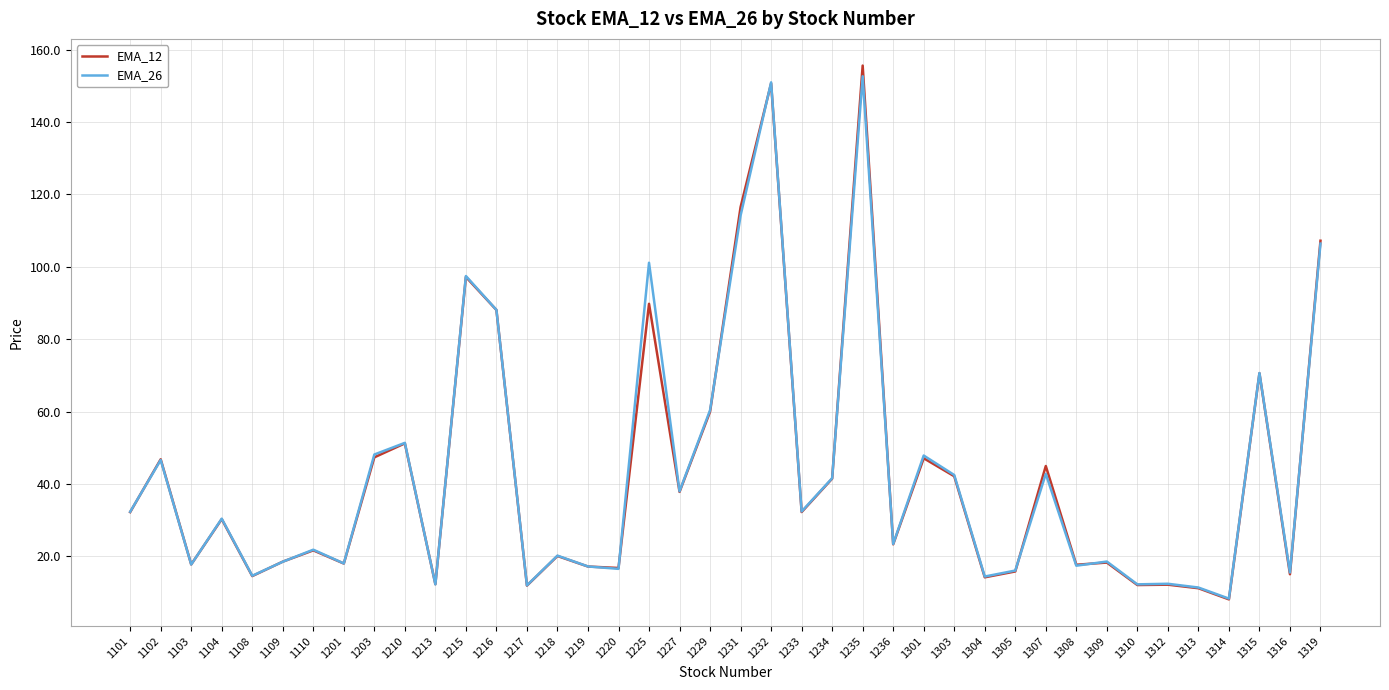

What is the spread (max minus min) of values at 1309?

0.3